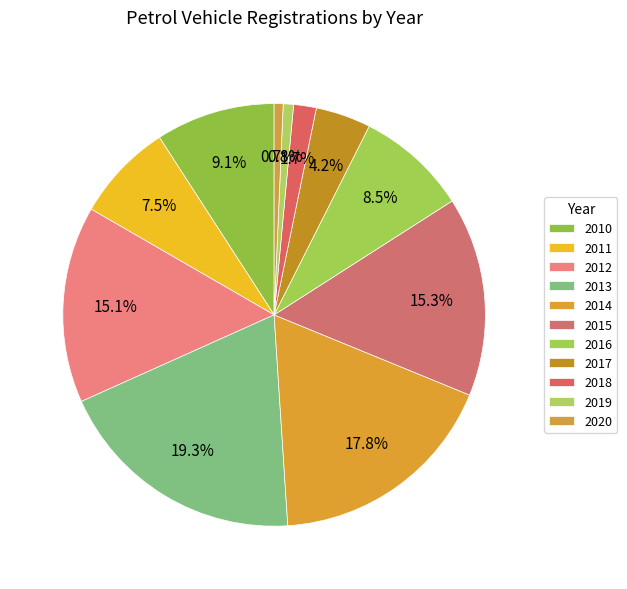

How many segments does this pie chart have?

11